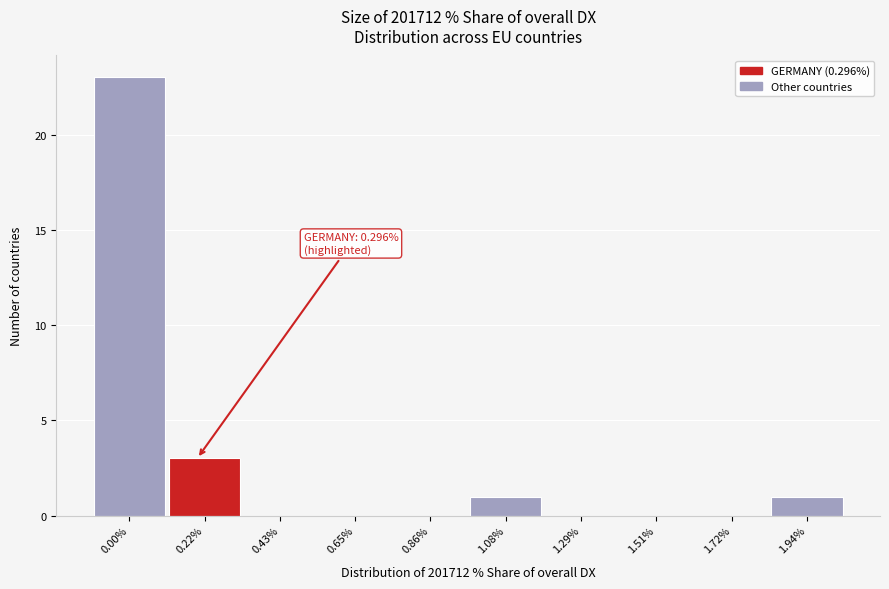

Which has a higher value, 0.22% or 0.43%?

0.22%